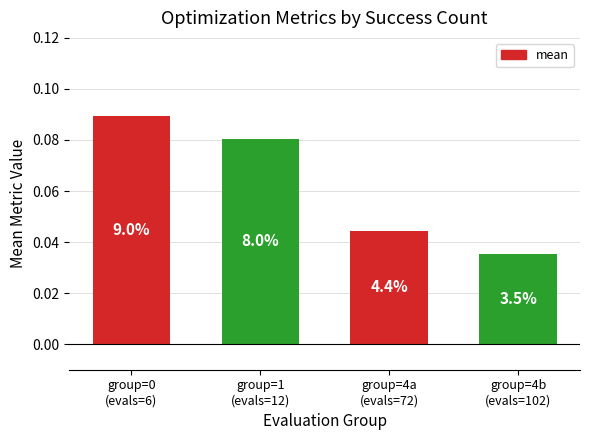

What is the label of the 4th bar from the right?

group=0
(evals=6)